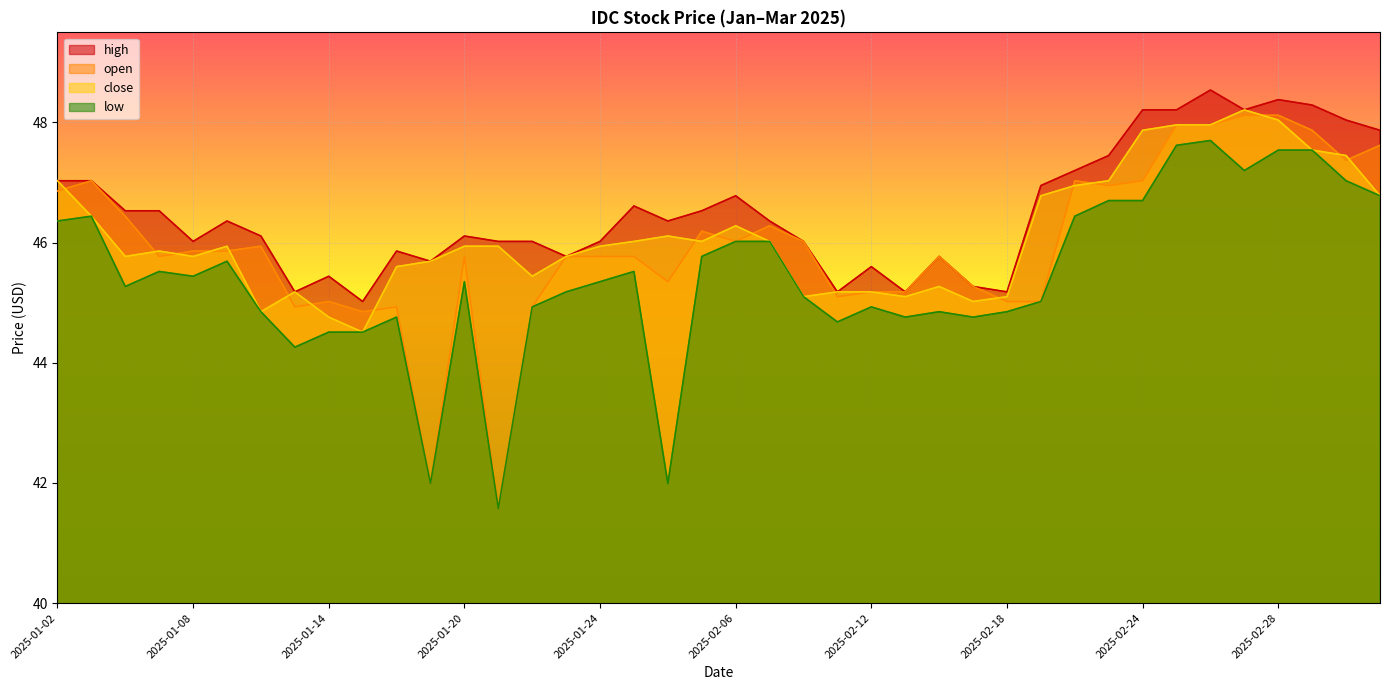

Reading left to right, extract all data points from this chart.

high: 47.0	47.0	46.5	46.5	46.0	46.4	46.1	45.2	45.4	45.0	45.9	45.7	46.1	46.0	46.0	45.8	46.0	46.6	46.4	46.5	46.8	46.4	46.0	45.2	45.6	45.2	45.8	45.3	45.2	47.0	47.2	47.5	48.2	48.2	48.5	48.2	48.4	48.3	48.0	47.9
open: 46.9	47.0	46.4	45.8	45.9	45.9	45.9	44.9	45.0	44.9	44.9	42.0	45.8	41.6	44.9	45.8	45.8	45.8	45.4	46.2	46.0	46.3	46.0	45.1	45.2	45.2	45.8	45.3	45.0	45.0	47.0	47.0	47.0	48.0	48.0	48.1	48.1	47.9	47.4	47.6
close: 47.0	46.4	45.8	45.9	45.8	45.9	44.9	45.2	44.8	44.5	45.6	45.7	45.9	45.9	45.4	45.8	45.9	46.0	46.1	46.0	46.3	46.0	45.1	45.2	45.2	45.1	45.3	45.0	45.1	46.8	47.0	47.0	47.9	48.0	48.0	48.2	48.0	47.5	47.5	46.8
low: 46.4	46.4	45.3	45.5	45.4	45.7	44.9	44.3	44.5	44.5	44.8	42.0	45.4	41.6	44.9	45.2	45.4	45.5	42.0	45.8	46.0	46.0	45.1	44.7	44.9	44.8	44.9	44.8	44.9	45.0	46.4	46.7	46.7	47.6	47.7	47.2	47.5	47.5	47.0	46.8